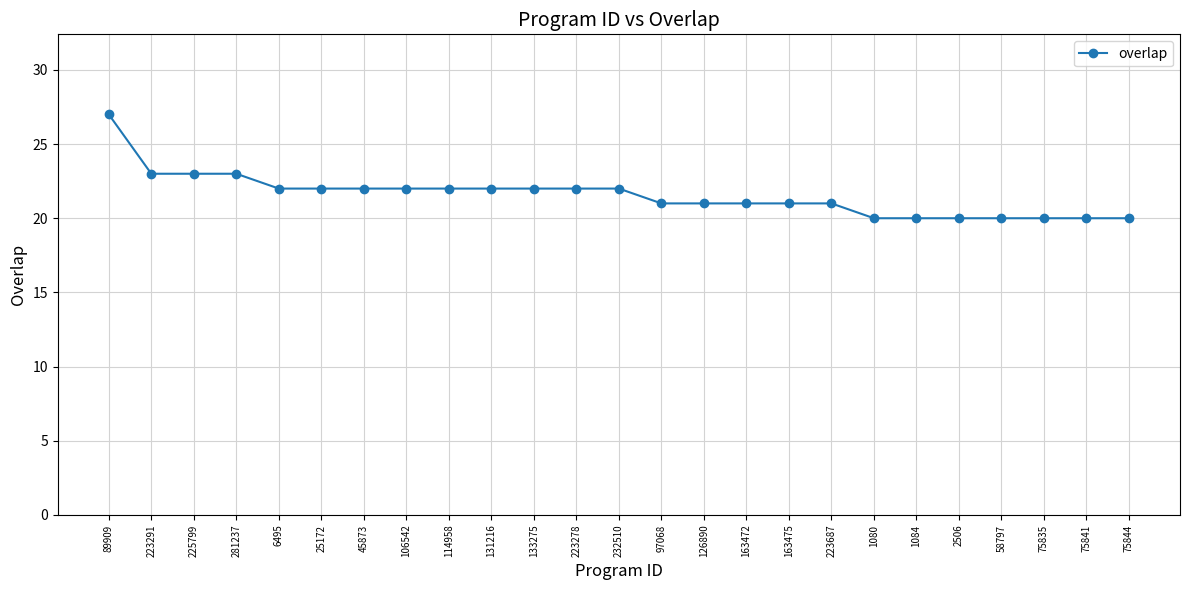

What is the label of the 24th point from the right?

223291